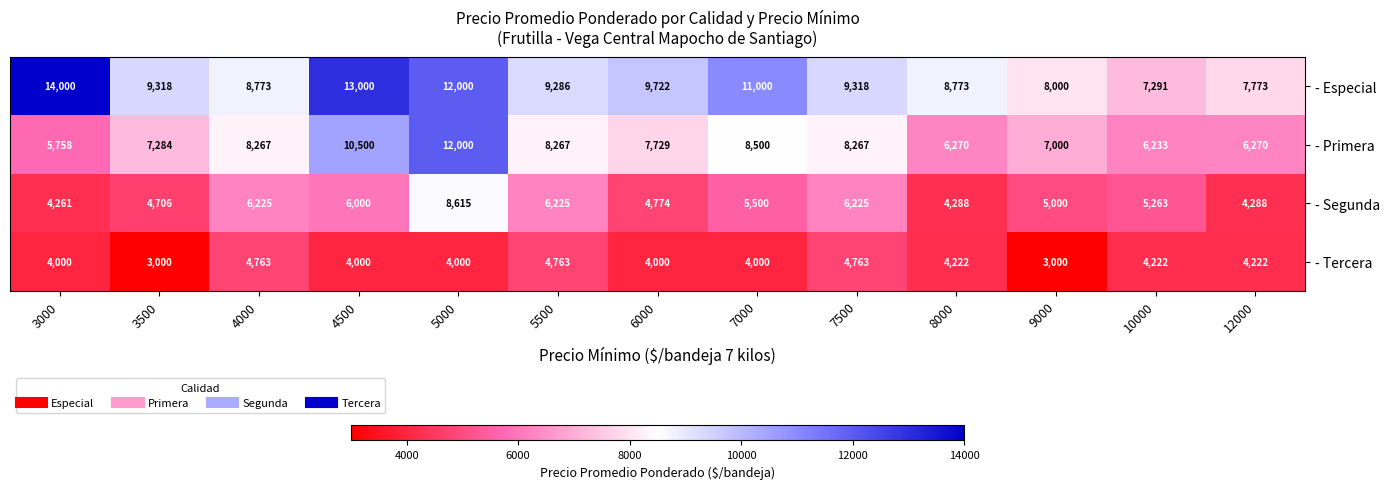

What is the lowest value of the - Primera series?

5758